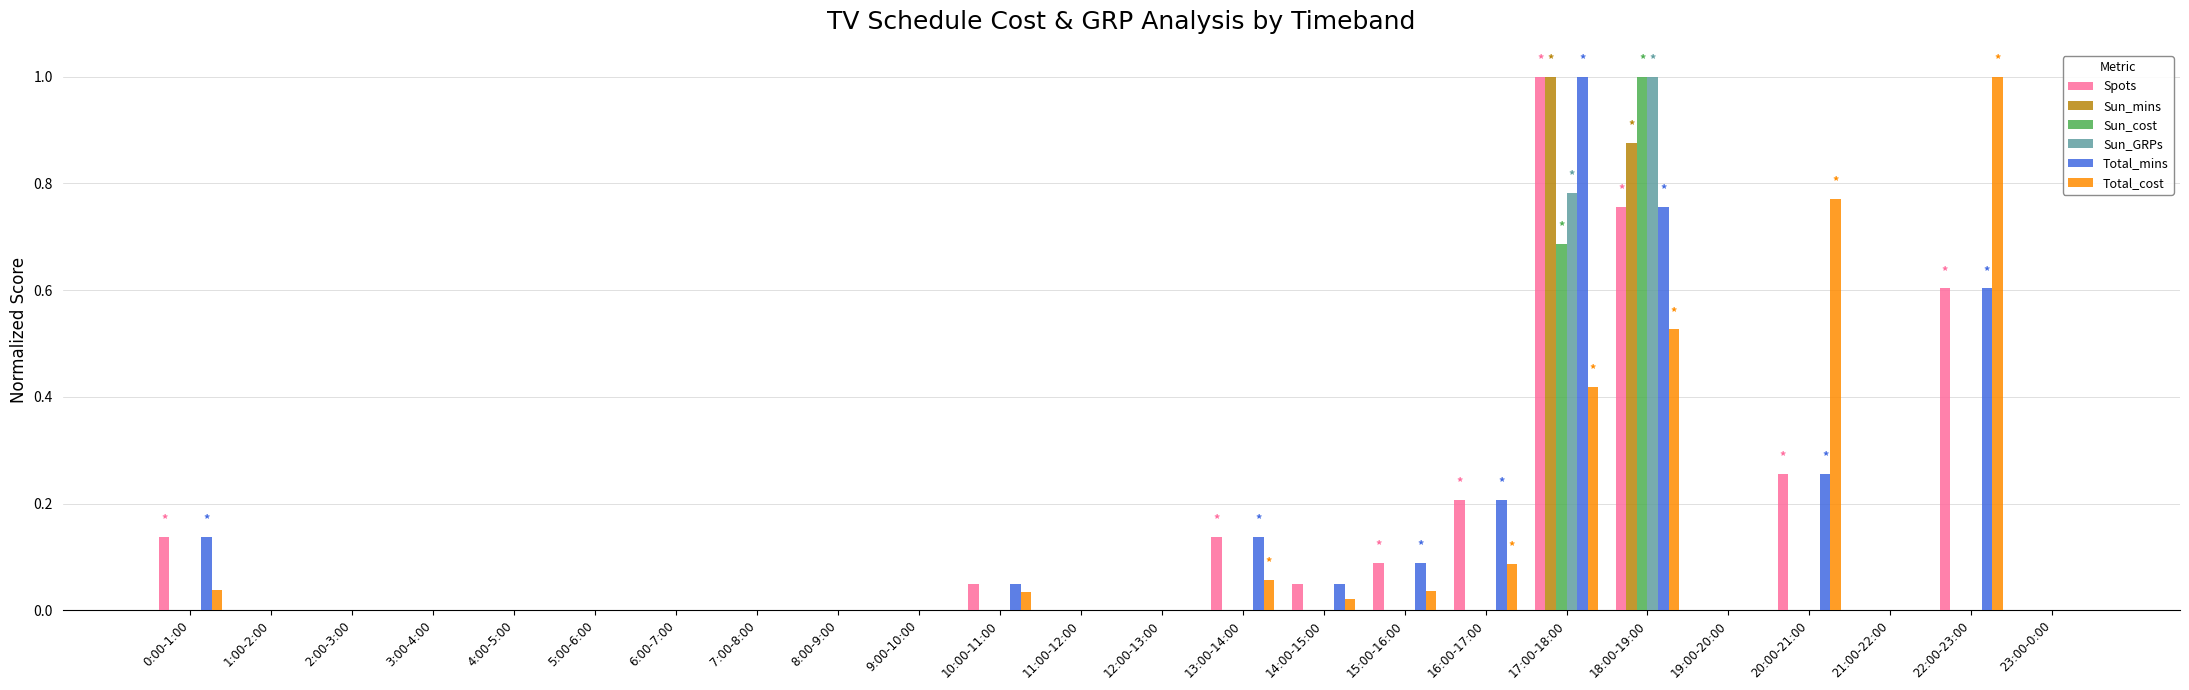

What is the highest value of the Total_cost series?

1.0